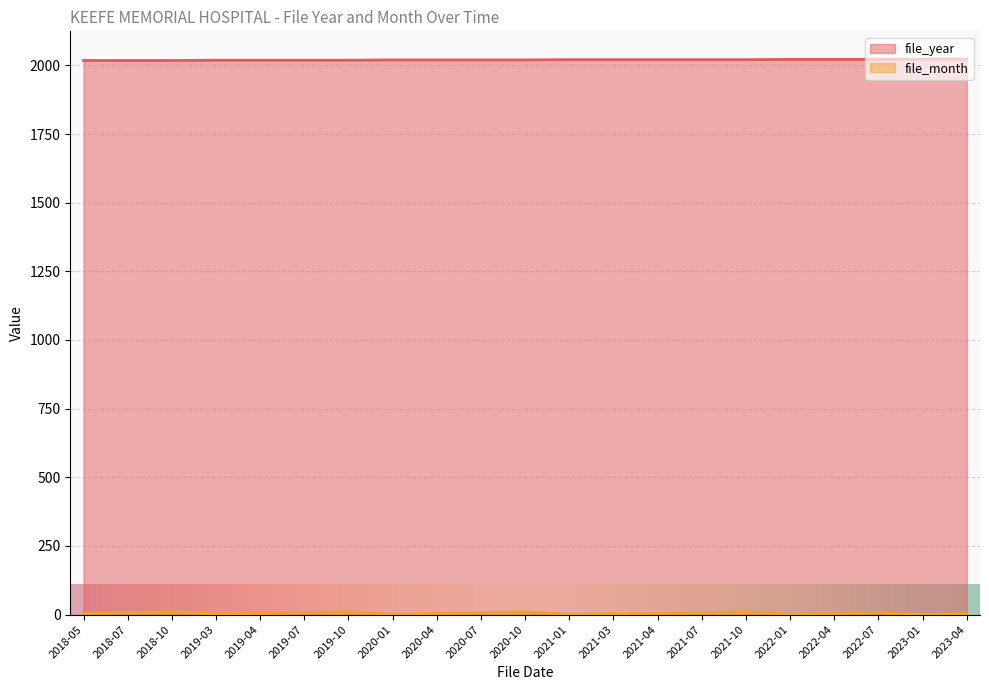

How many interior local peaks does the file_month series have?

5